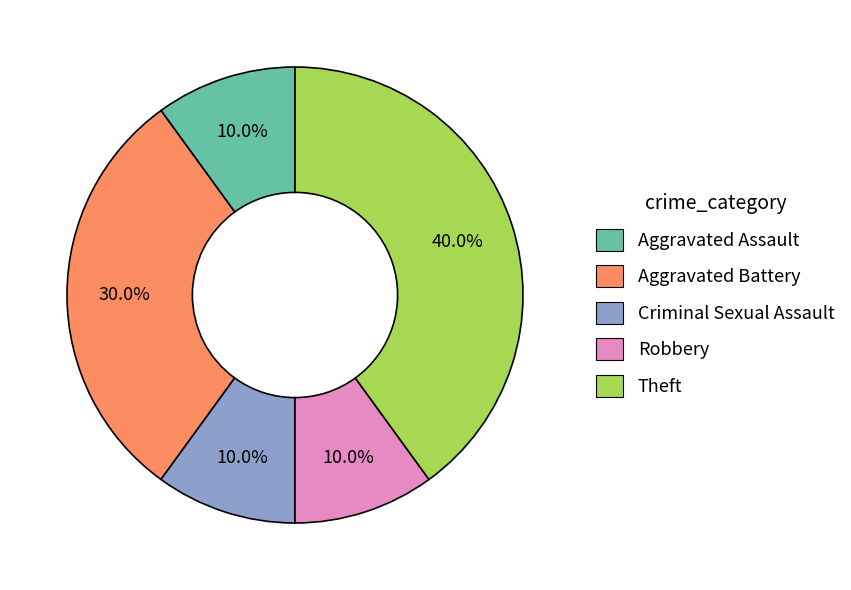

What percentage is the Criminal Sexual Assault slice, to the nearest percent?

10%